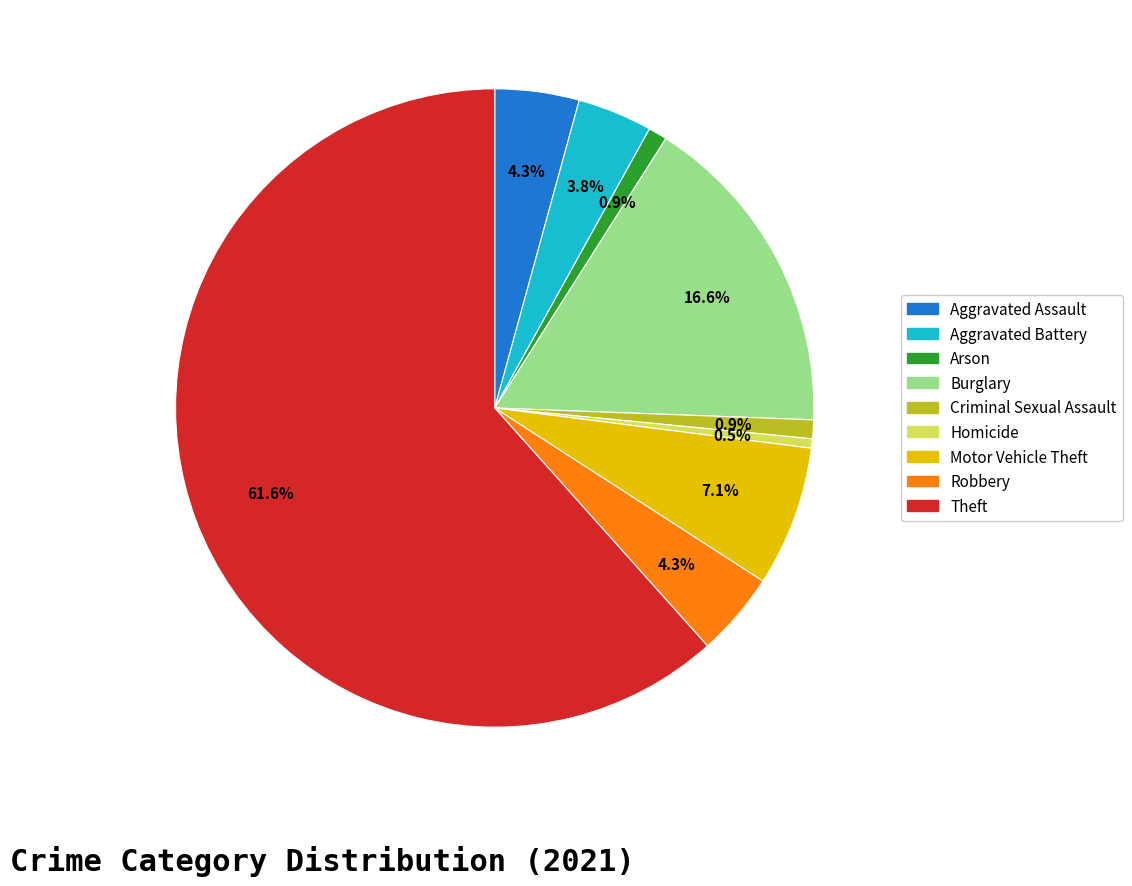

What percentage is the Theft slice, to the nearest percent?

62%